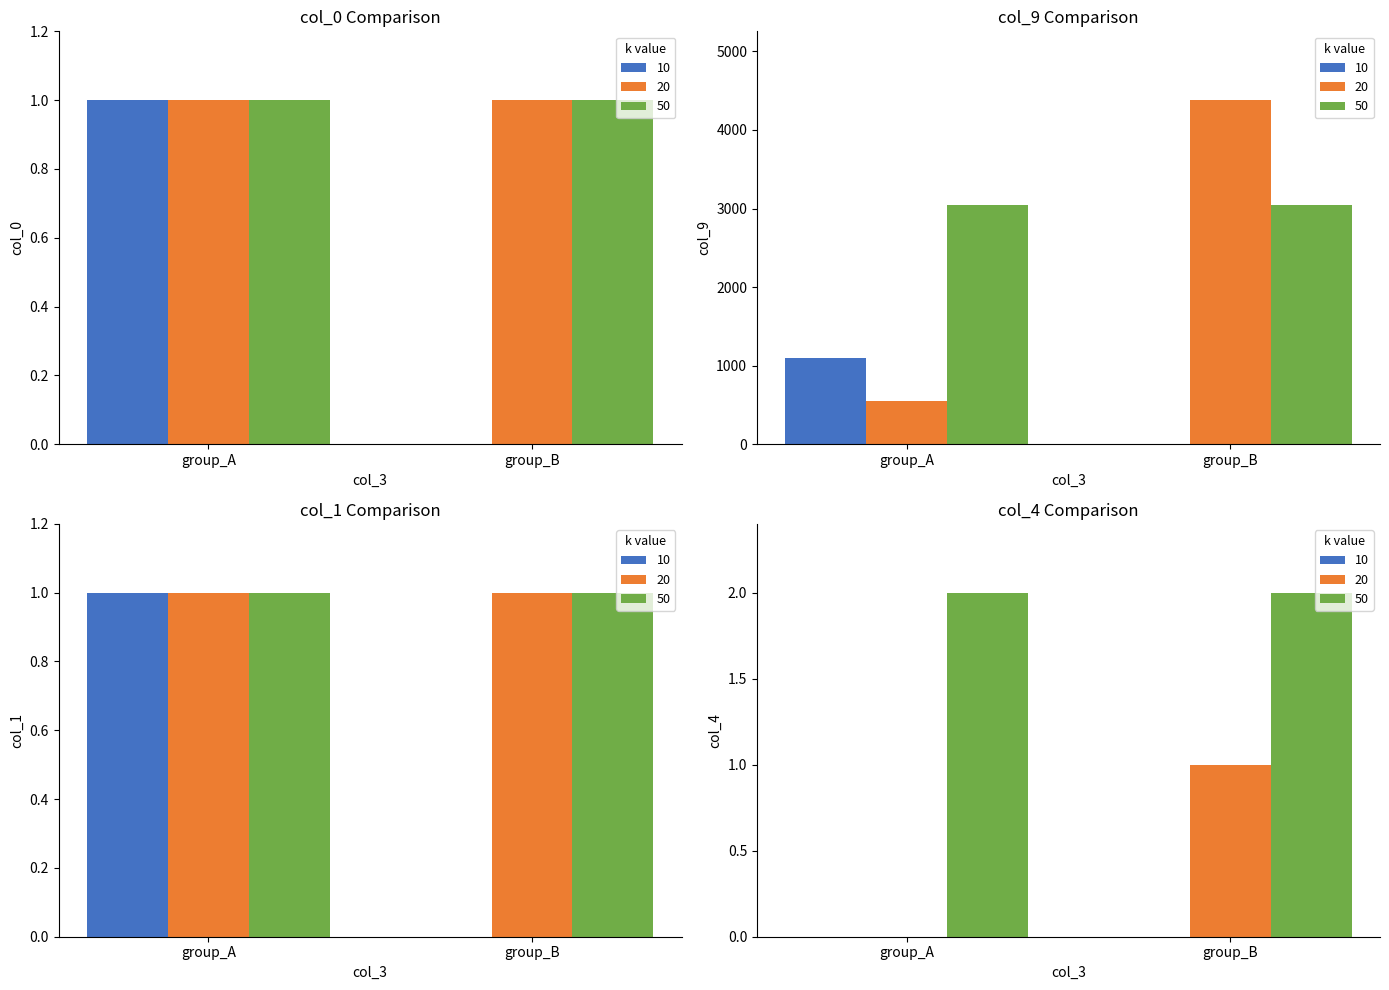

Is it true that col_0 equals 0 at 4?

False